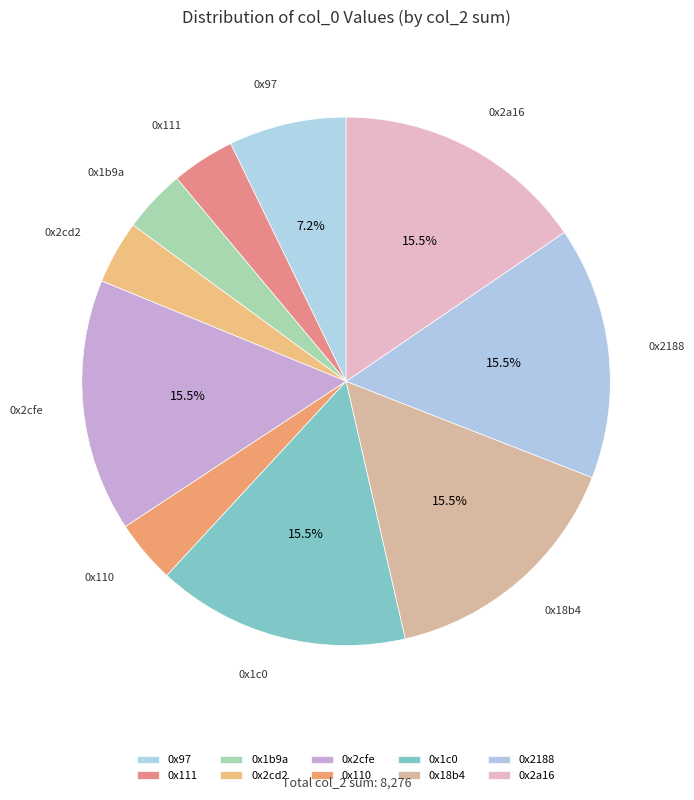

Combined, do 0x97 and 0x110 account for over 50%?

No